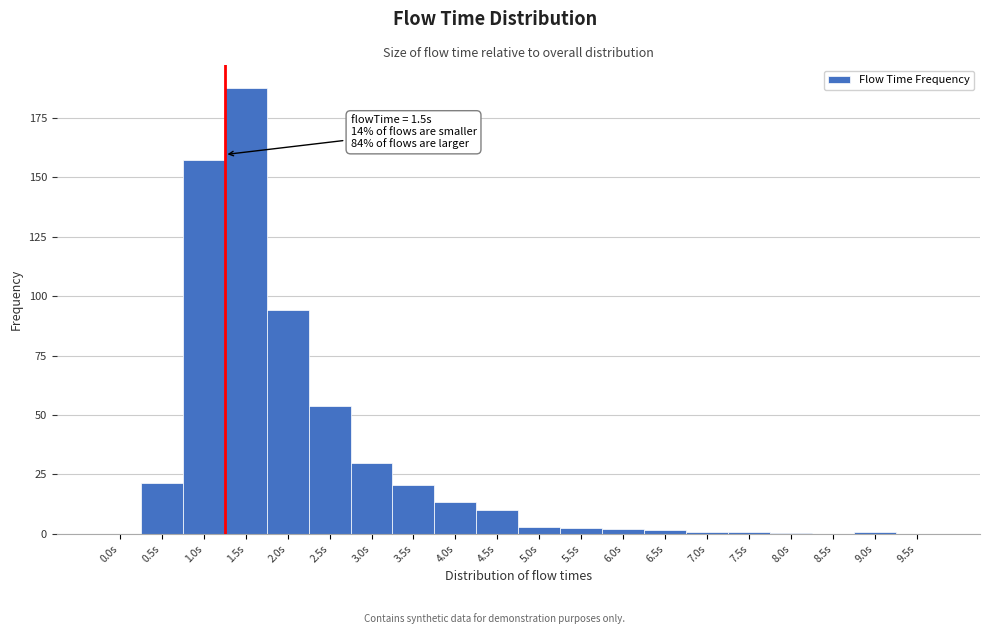

The value at 2.5s is 35.1. True or false?

False